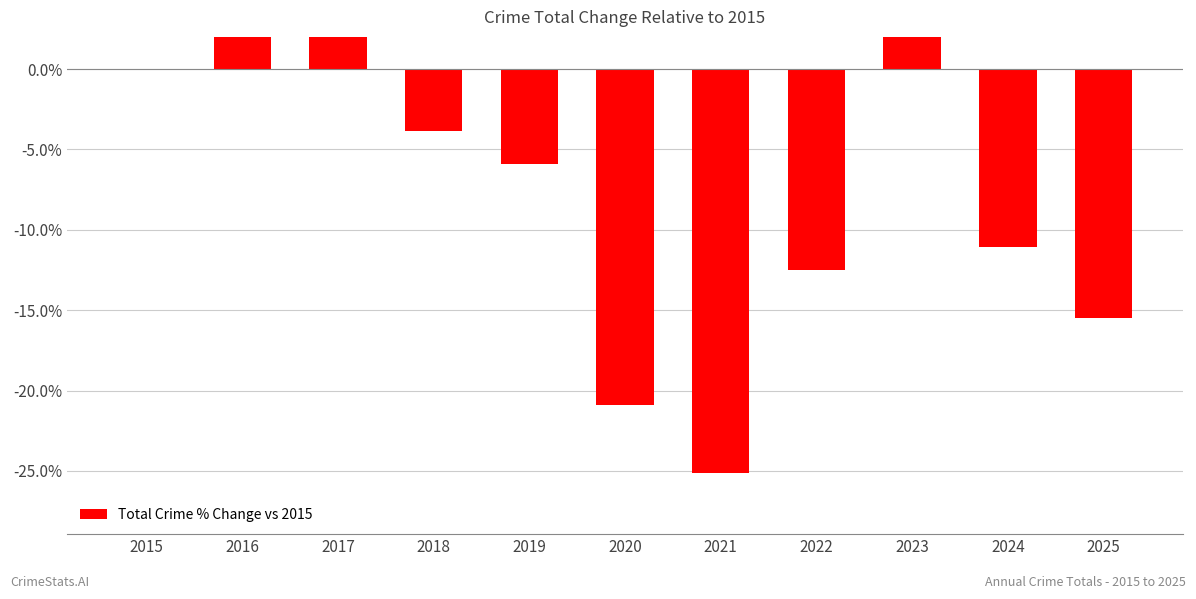

How many values are above zero?

3